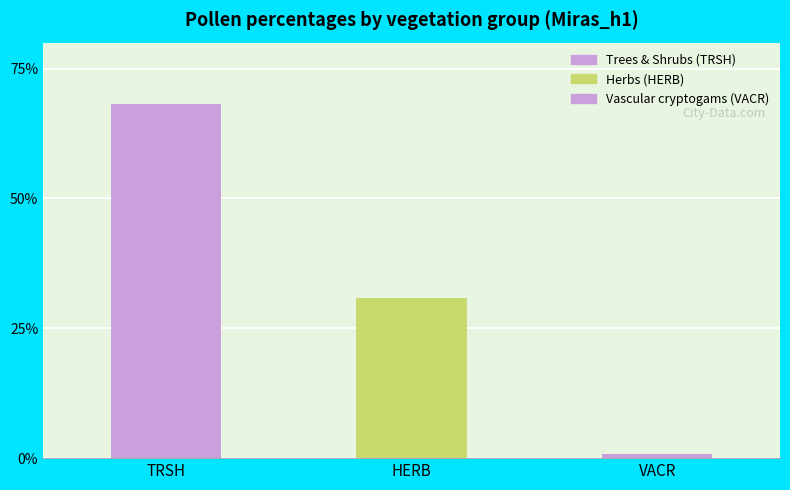

Rank the categories by value from highest to lowest.

TRSH, HERB, VACR